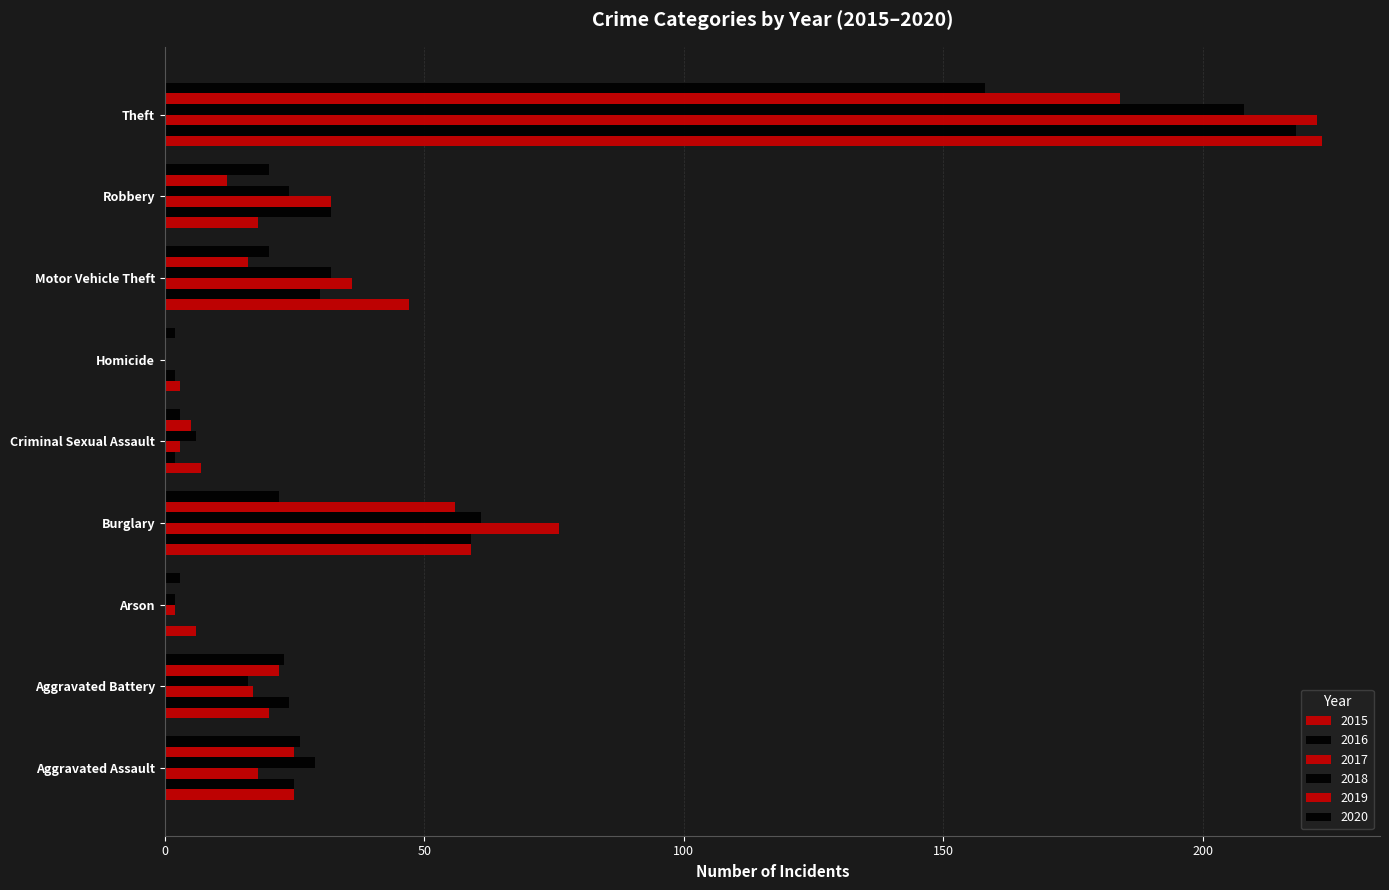

How many data points does each series have?

9